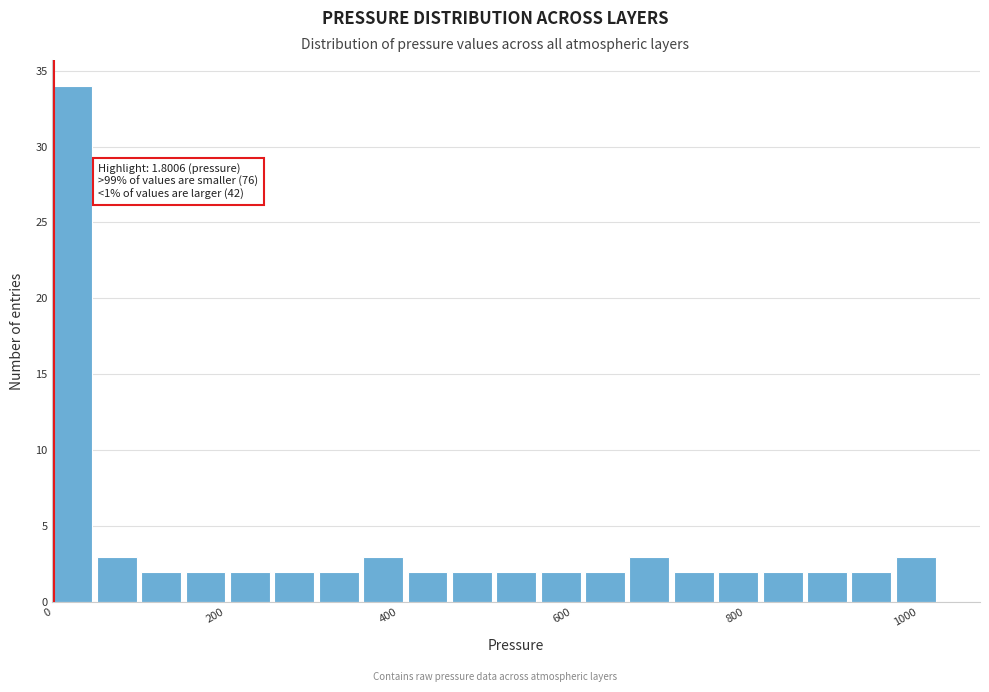

Read against the x-axis, roughly where is the centre of the tallest bar?

20